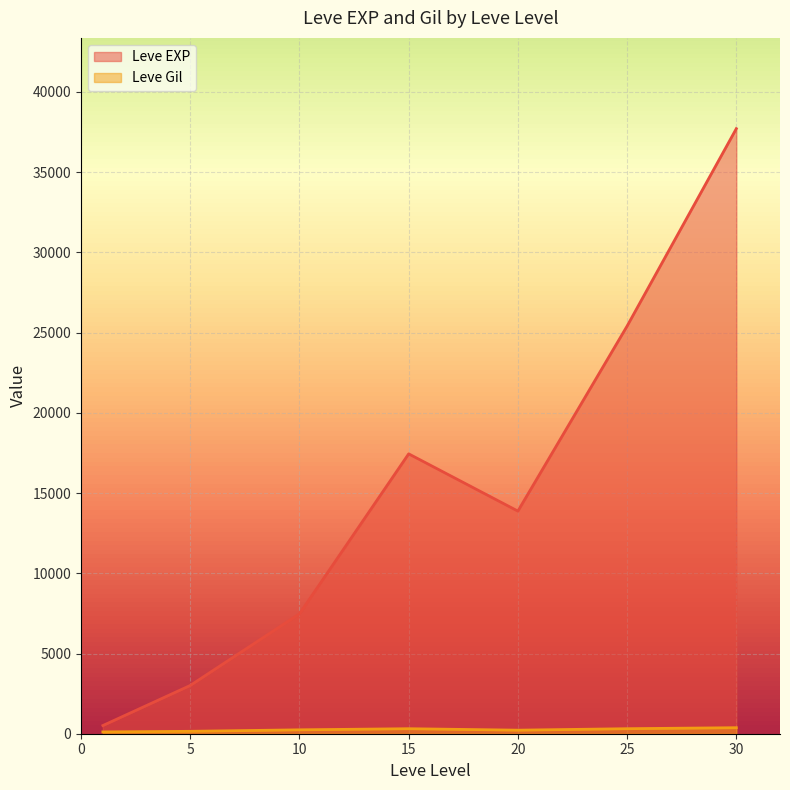

Rank the series by their average value, from highest to lowest.

Leve EXP, Leve Gil